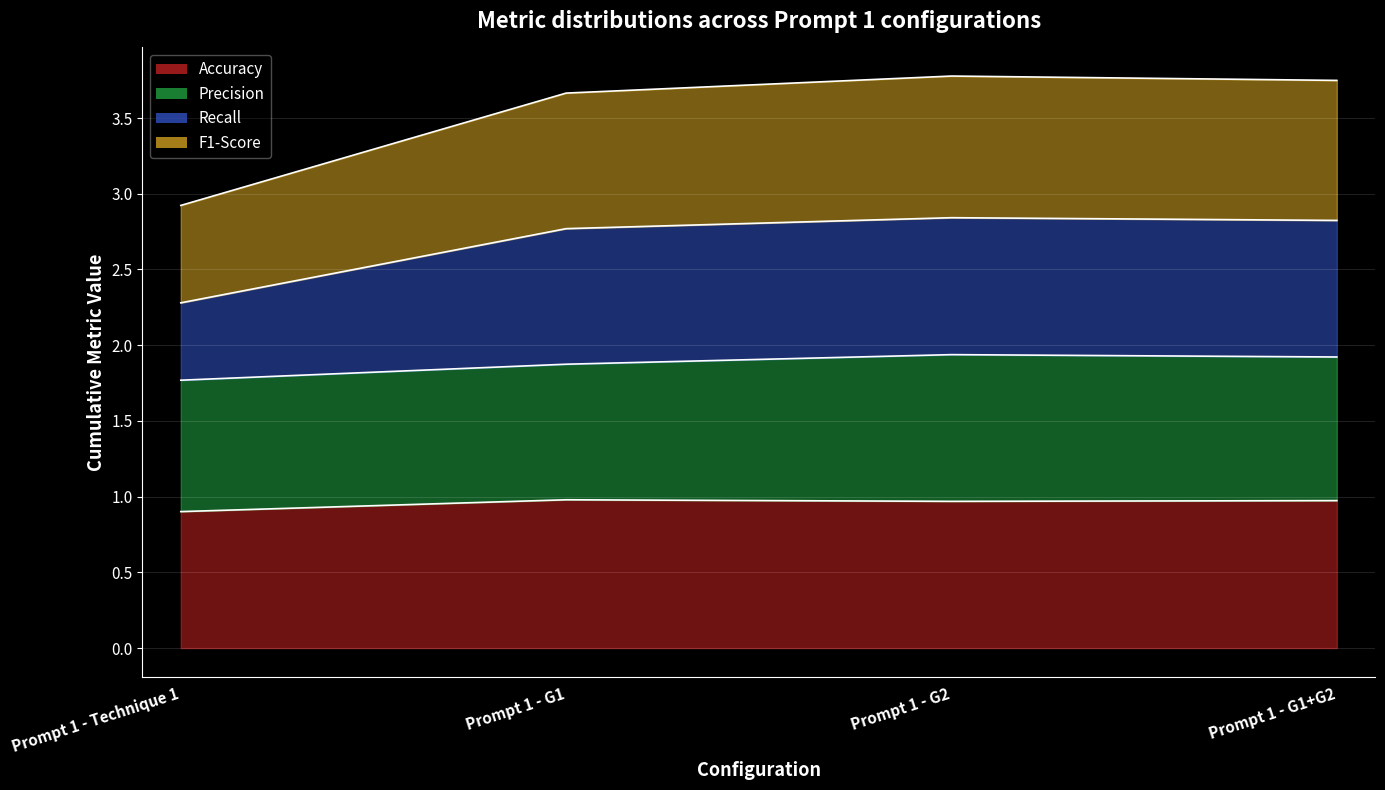

Count the Accuracy values in the range 0 to 1.

4